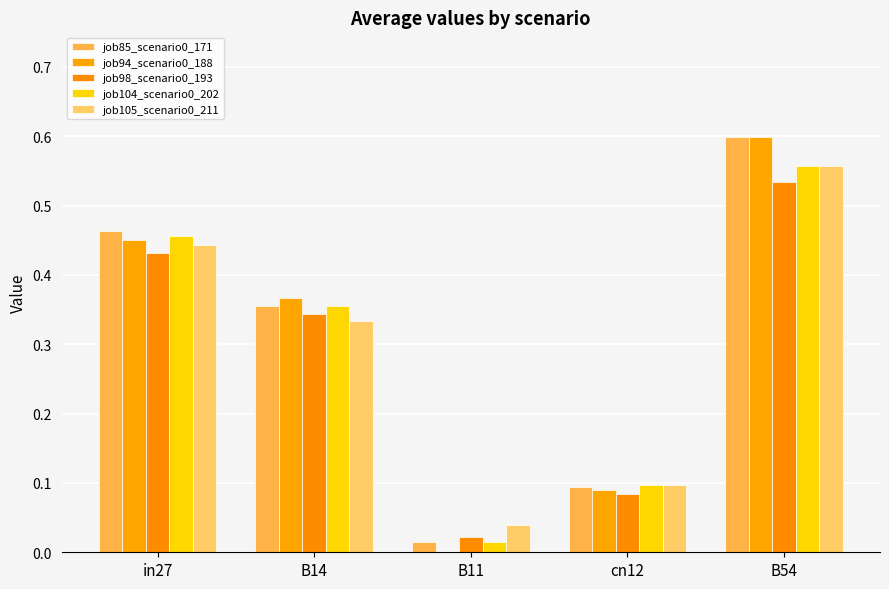

Are the bars grouped side by side (vs. stacked)?

Yes